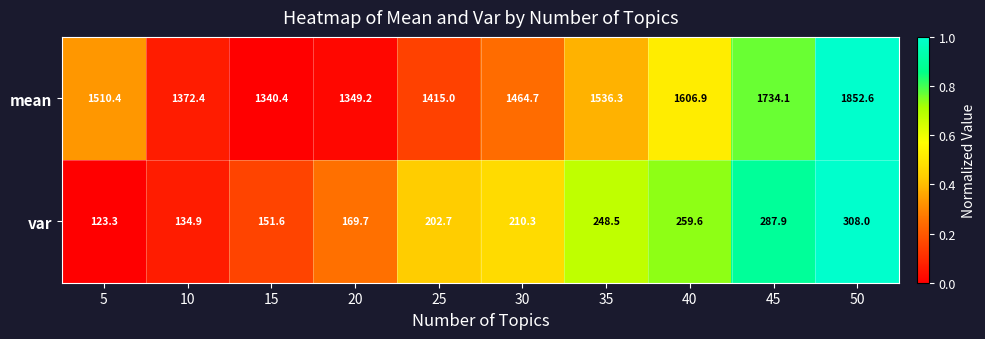

Rank the series at 35 from lowest to highest value.

var, mean